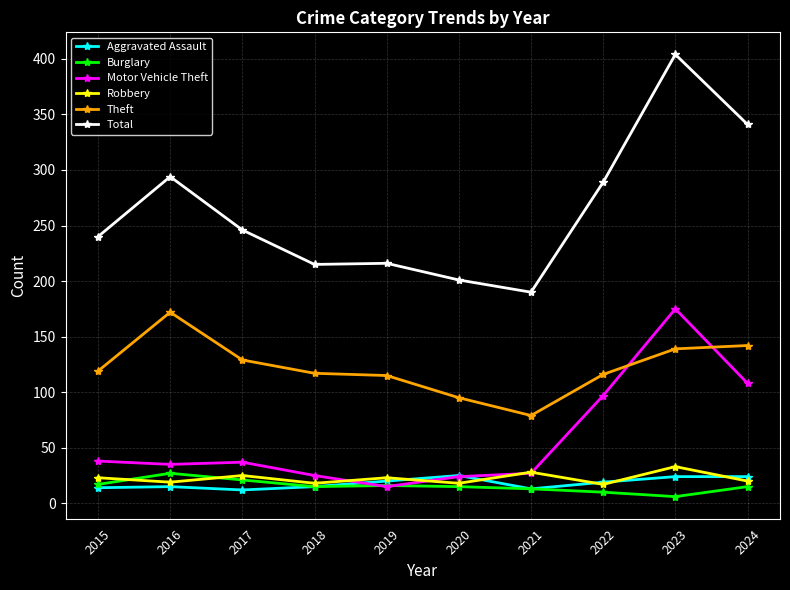

At which label is Motor Vehicle Theft closest to 95?

2022